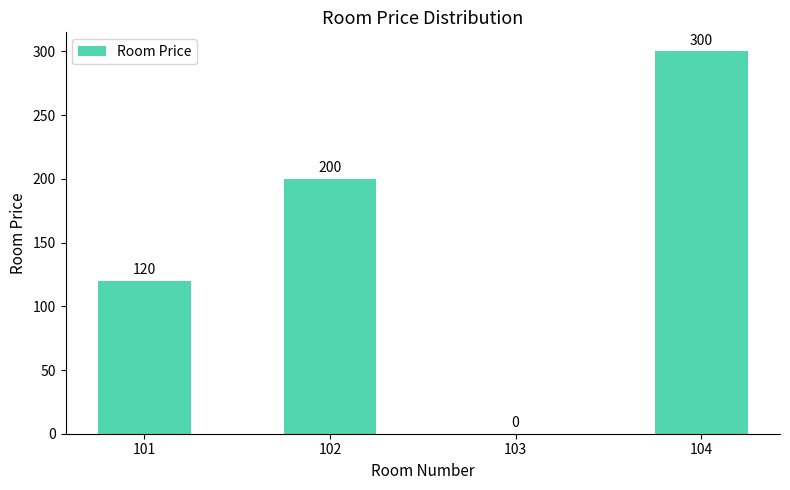

Reading left to right, transcribe all the data shown in this chart.

120	200	0	300